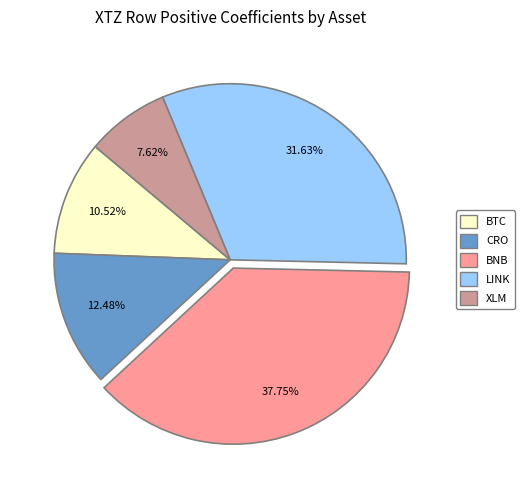

Is there any slice that represents more than half of the pie?

No